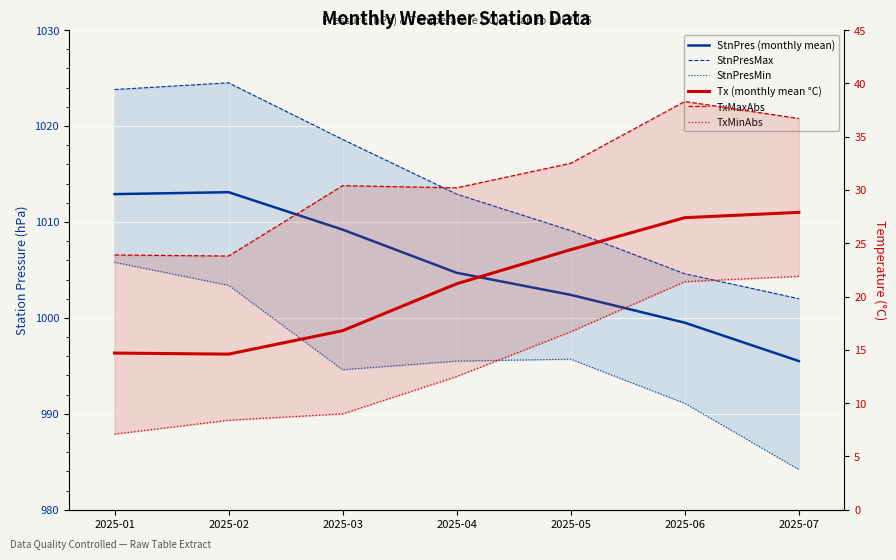

List the series in order of their peak value, lowest first.

TxMinAbs, Tx (monthly mean °C), TxMaxAbs, StnPresMin, StnPres (monthly mean), StnPresMax